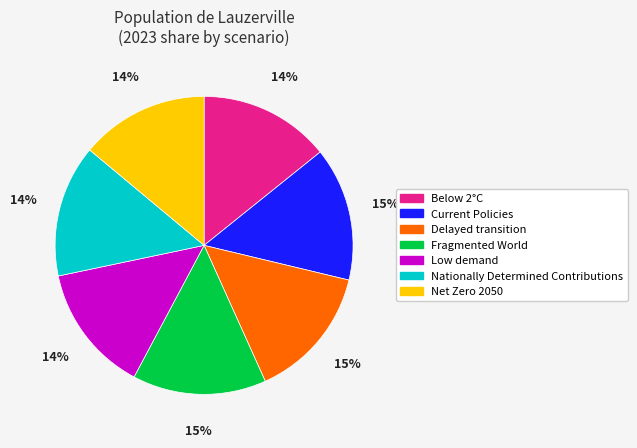

Which has a higher value, Current Policies or Low demand?

Current Policies